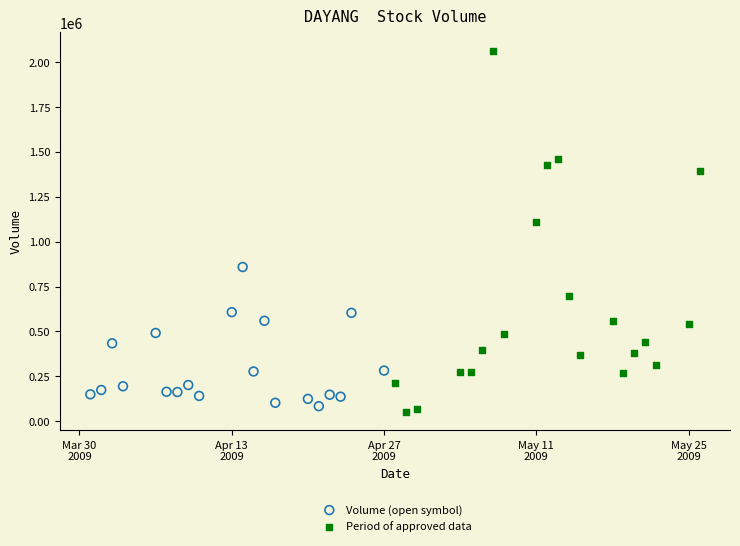

What are all the series names shown in the legend?

Volume (open symbol), Period of approved data